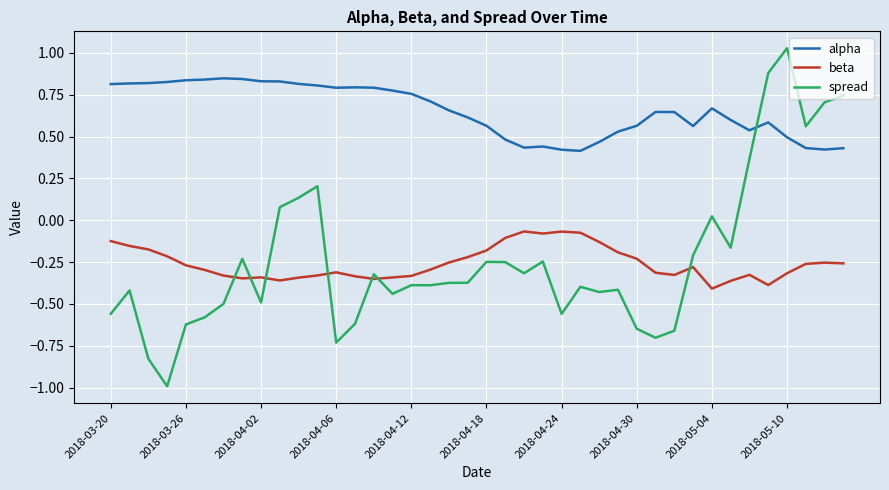

What is the minimum value shown in the chart?

-1.0